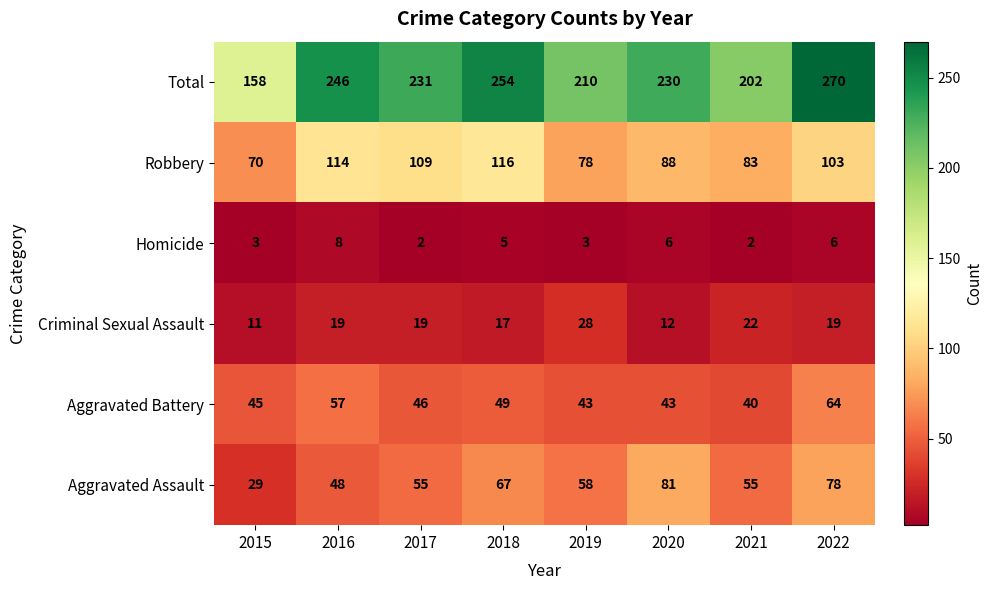

What is the difference between the maximum and minimum values in the Aggravated Assault series?

52